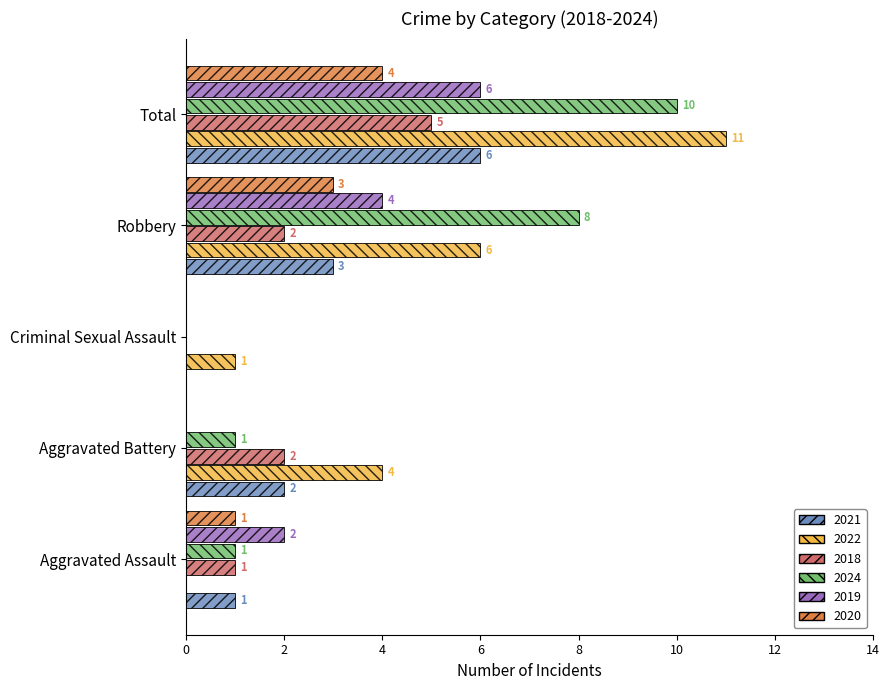

Which series has the largest total across all categories?

2022